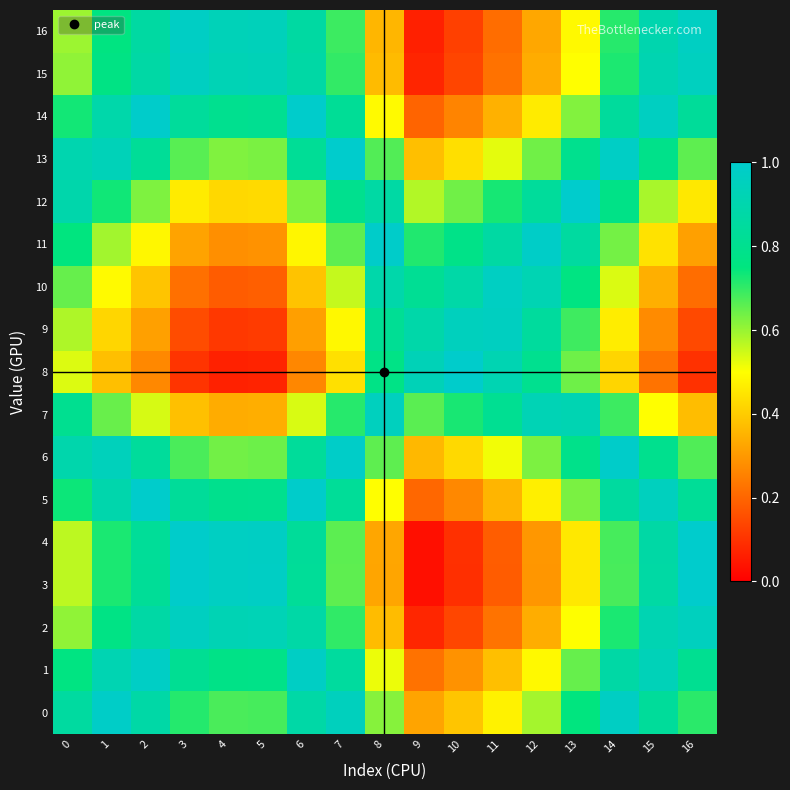

Rank the series by their maximum value, from highest to lowest.

4, 12, 13, 3, 5, 8, 14, 6, 11, 0, 1, 16, 10, 15, 2, 9, 7